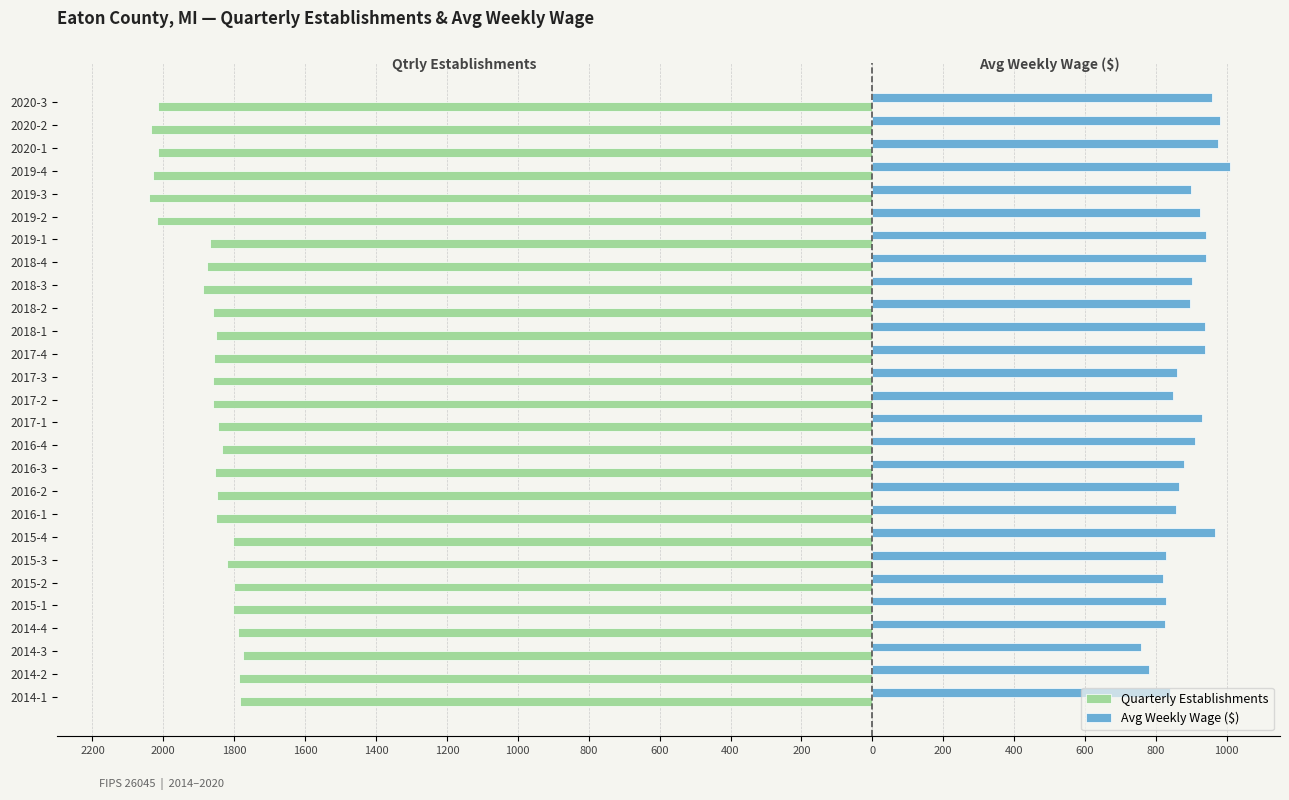

What are all the series names shown in the legend?

Quarterly Establishments, Avg Weekly Wage ($)